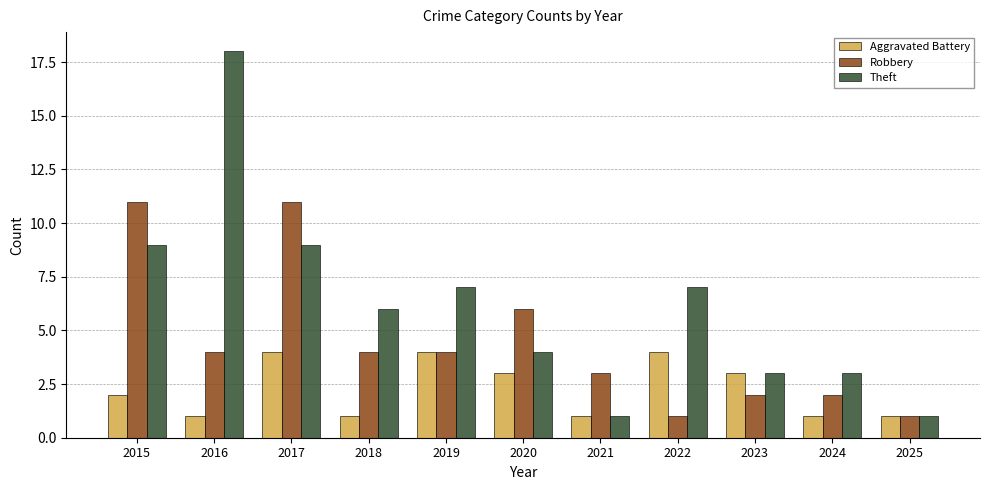

Which series has the widest spread of values?

Theft